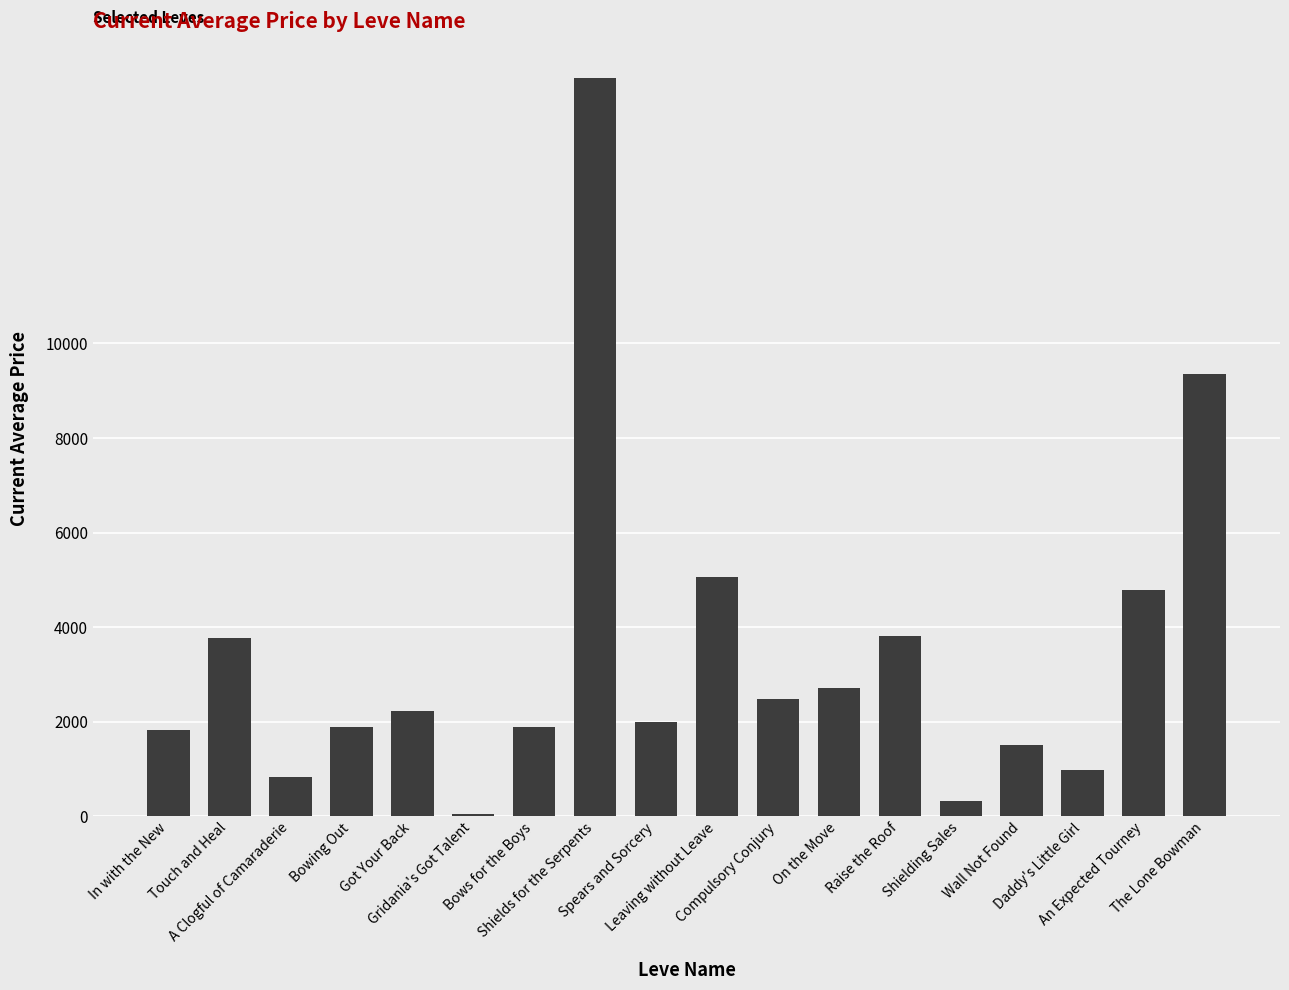

What is the difference between the maximum and second lowest values?

15295.5